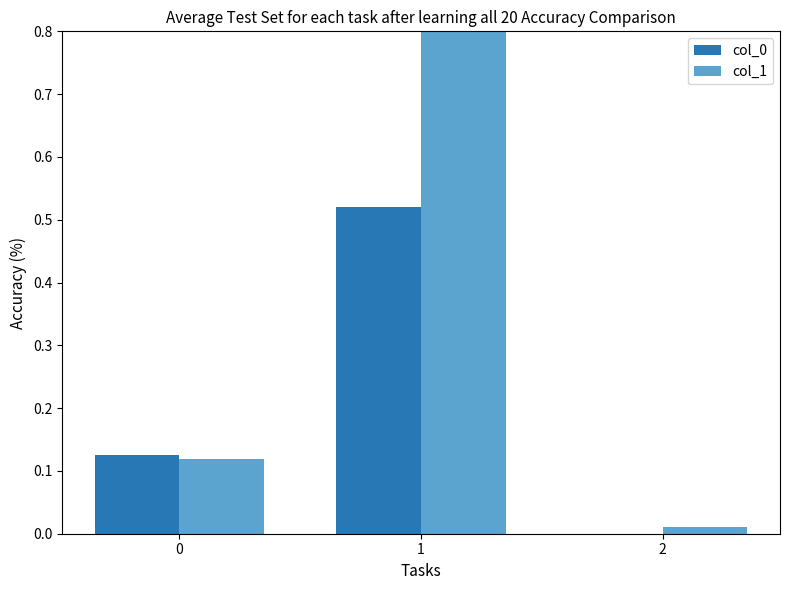

What is the greatest value displayed?

0.8